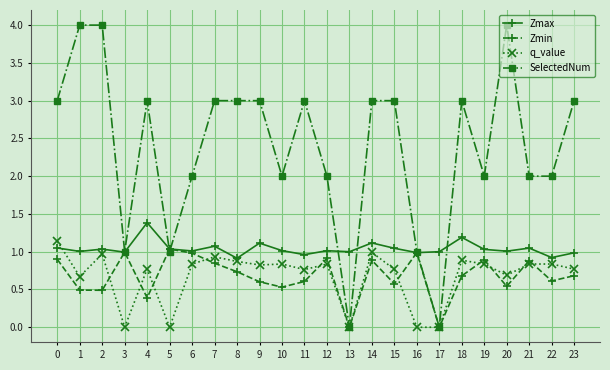

The value of Zmin at 12 is 0.5. True or false?

False